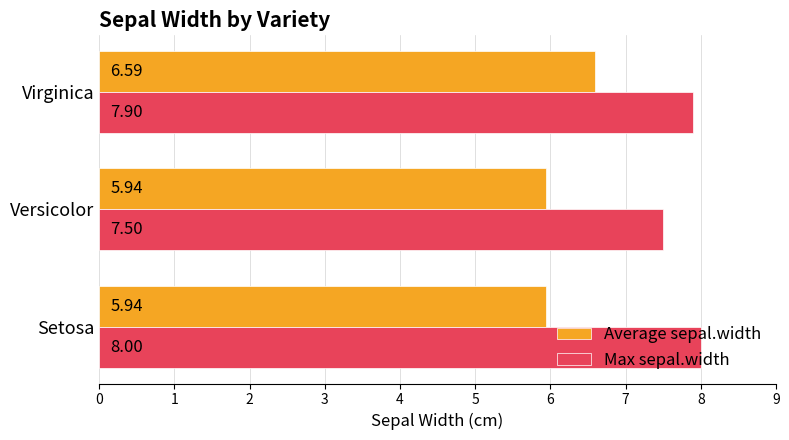

What are all the series names shown in the legend?

Average sepal.width, Max sepal.width